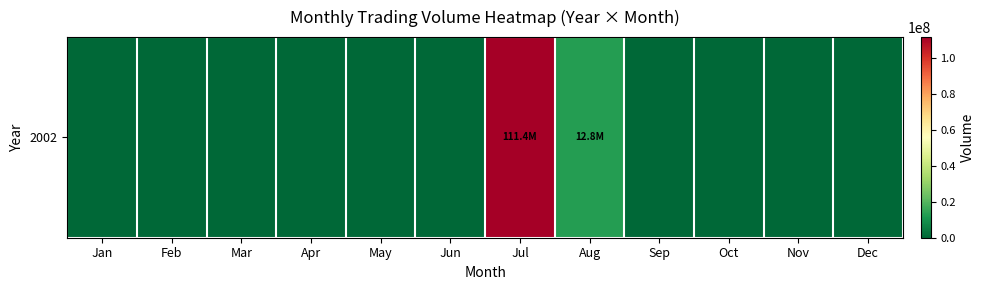

The value at Feb is -50323060. True or false?

False